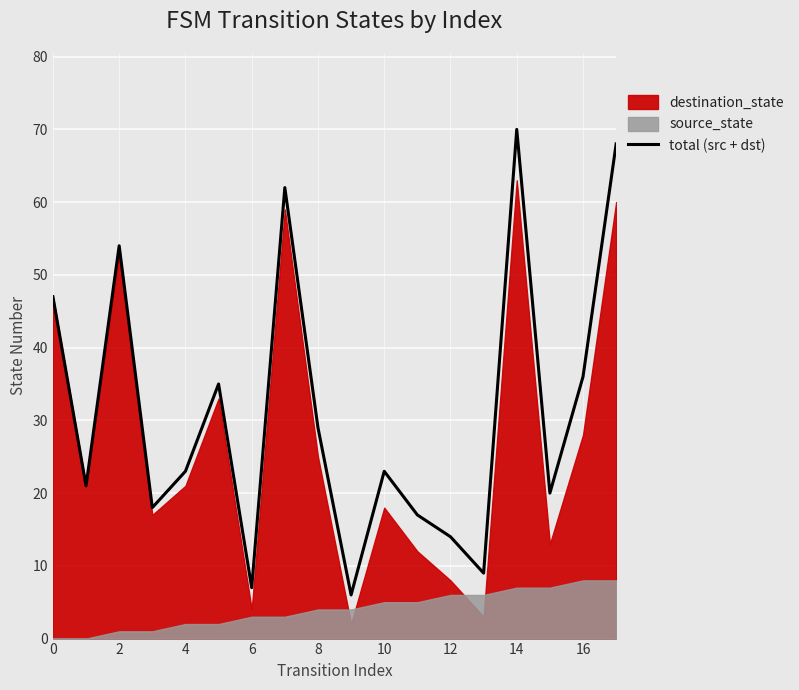

What is the value of the 14th point from the left?

9